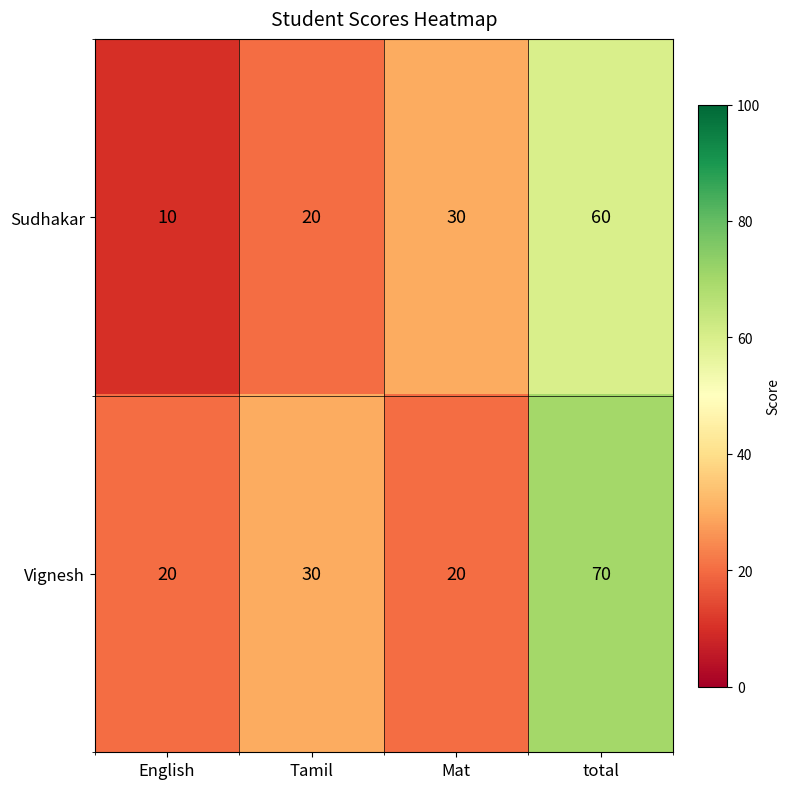

The value of Sudhakar at English is 15. True or false?

False